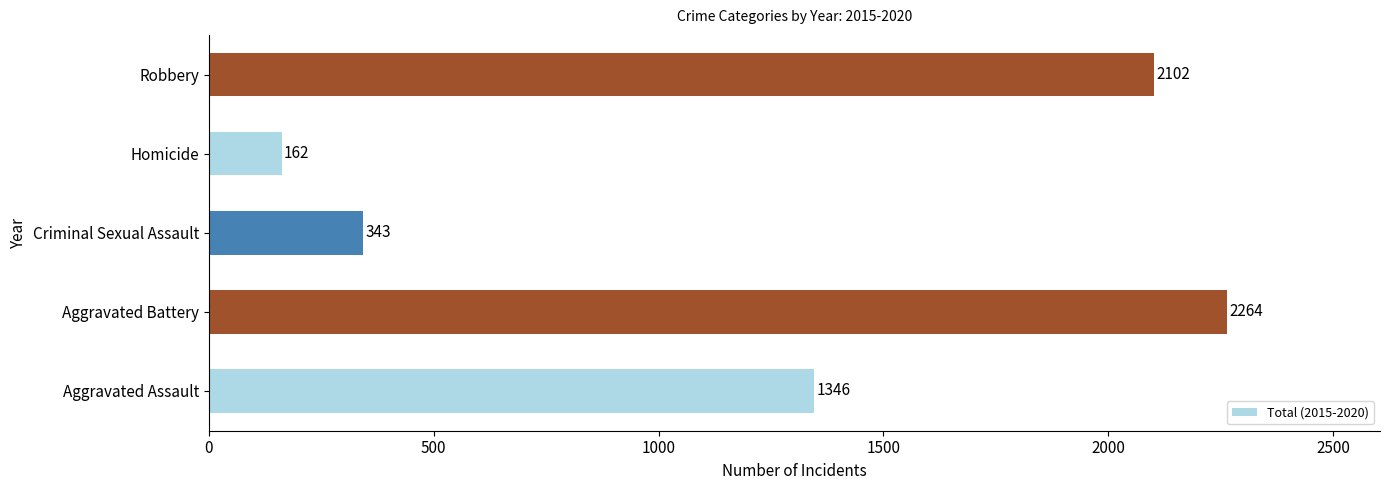

The value at Criminal Sexual Assault is 343. True or false?

True